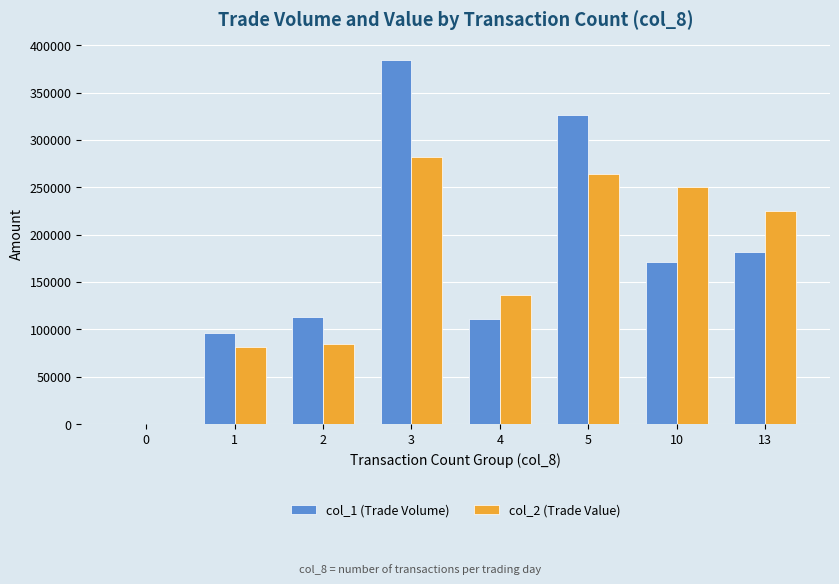

How many groups of bars are there?

8